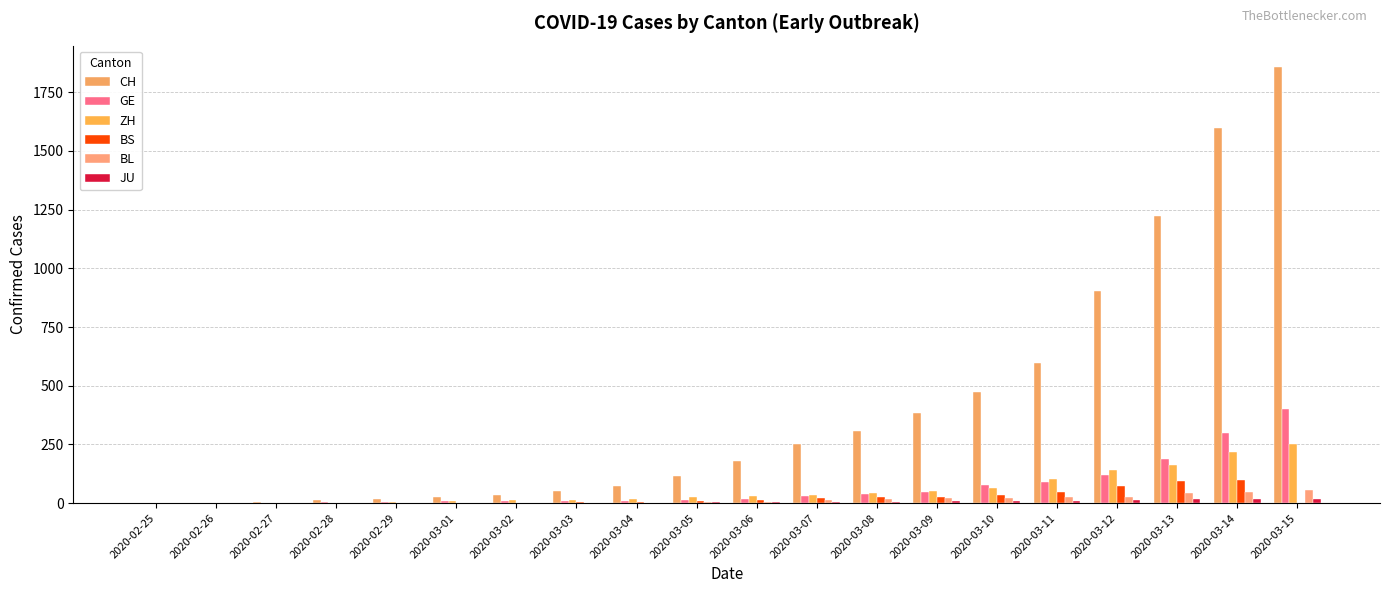

How many categories are shown in the chart?

20